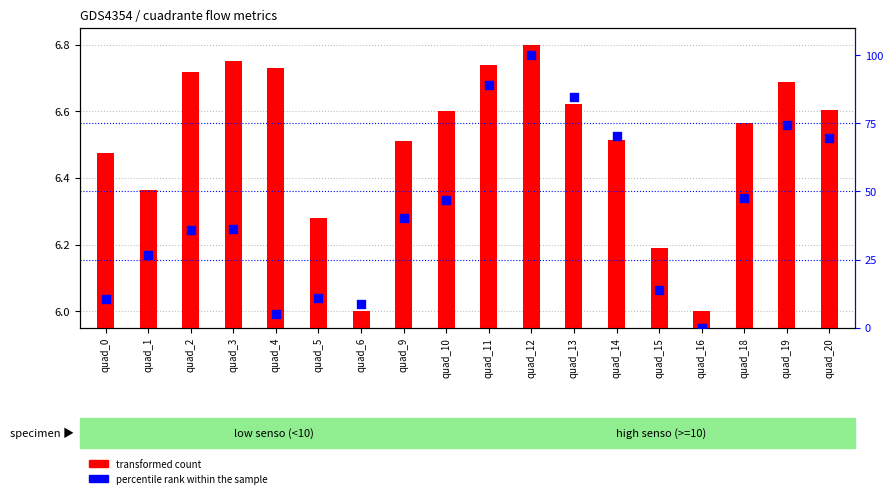

At which category is the sum across all series the highest?

quad_12